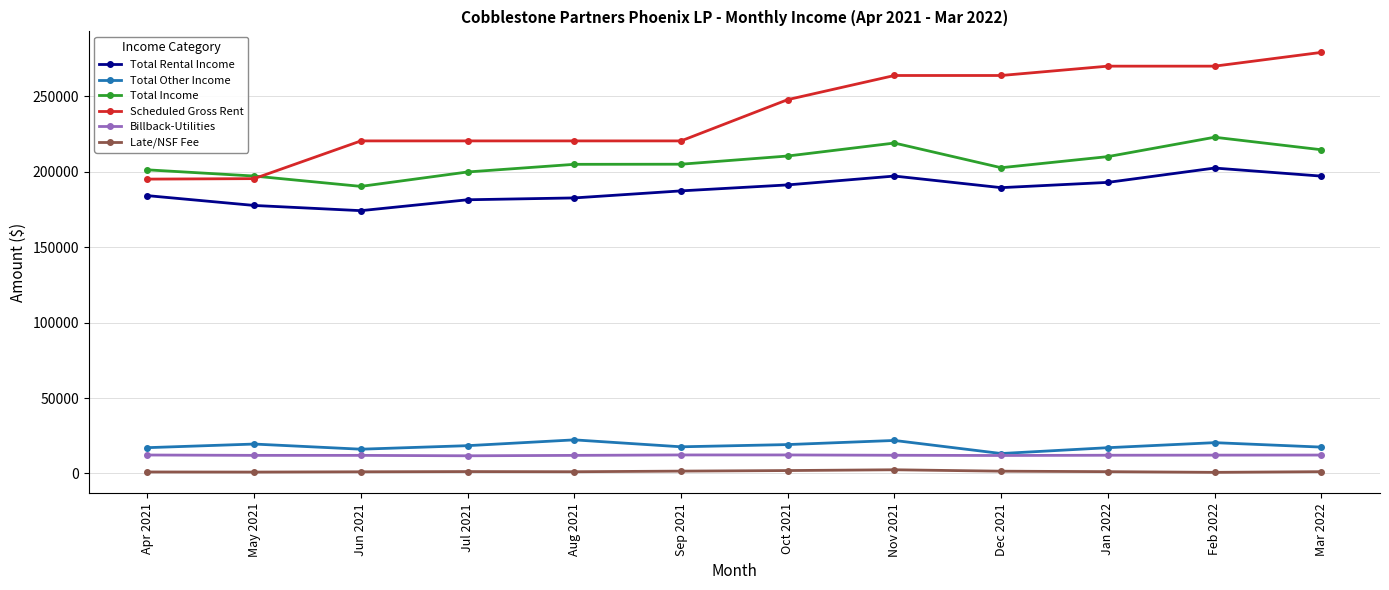

What is the value of the Scheduled Gross Rent point at the 3rd from the left?

220400.0